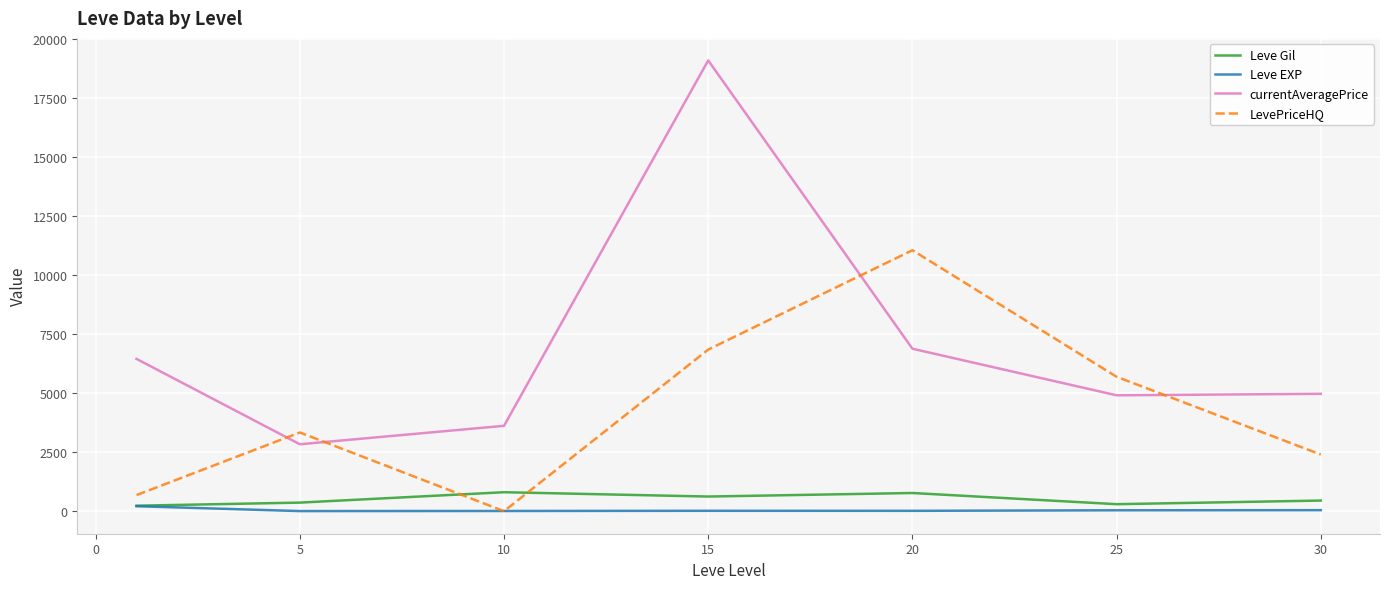

What is the sum of all Leve Gil values?

3535.8